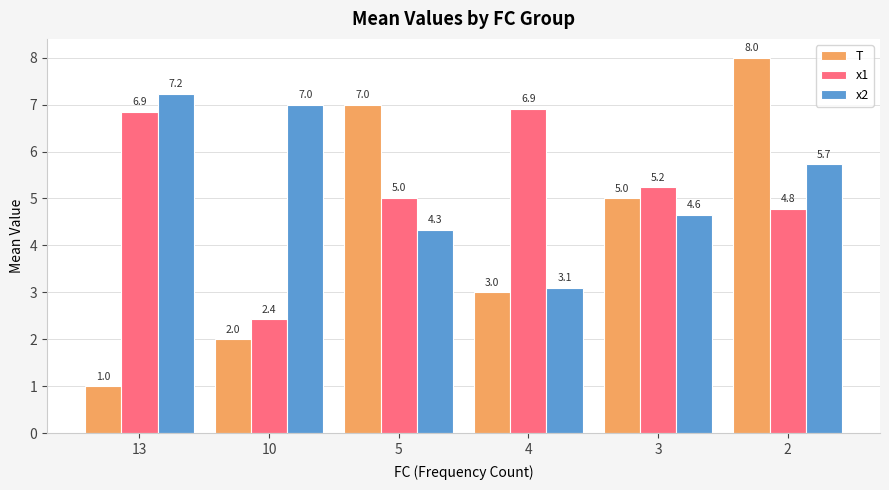

What is the sum of the T values at 13 and 3?

6.0